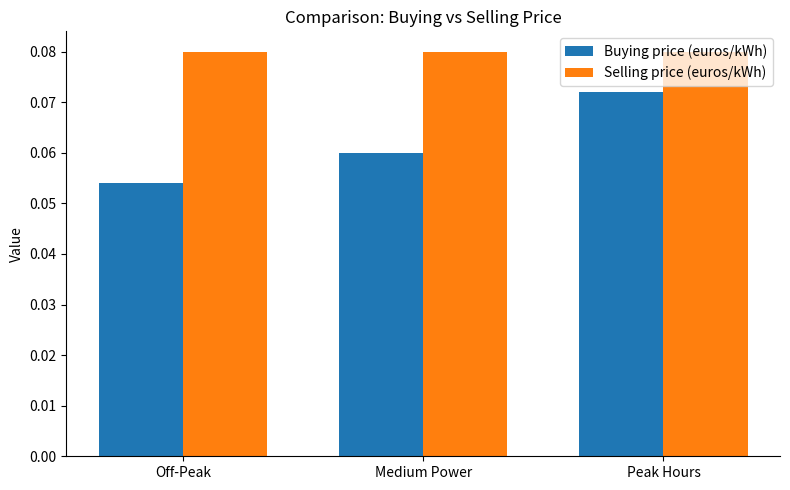

Rank the series at Peak Hours from highest to lowest value.

Selling price (euros/kWh), Buying price (euros/kWh)